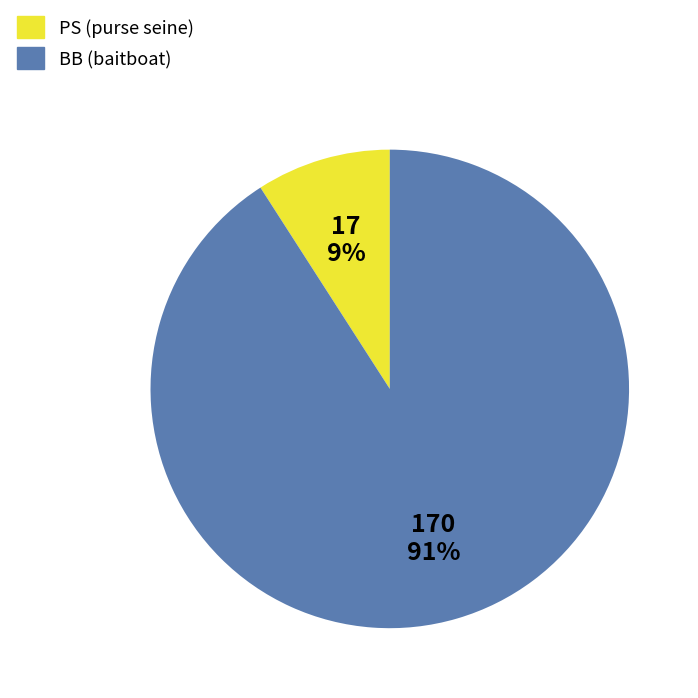

Combined, do BB and PS account for over 50%?

Yes